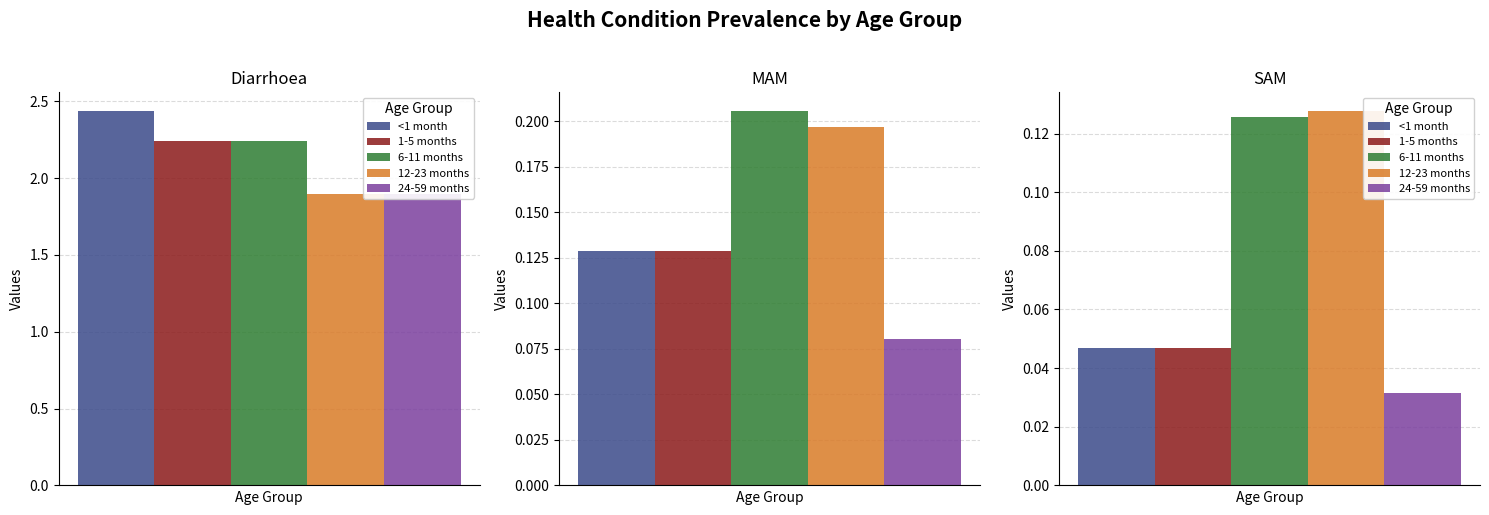

Which category has the highest value across all series?

Diarrhoea